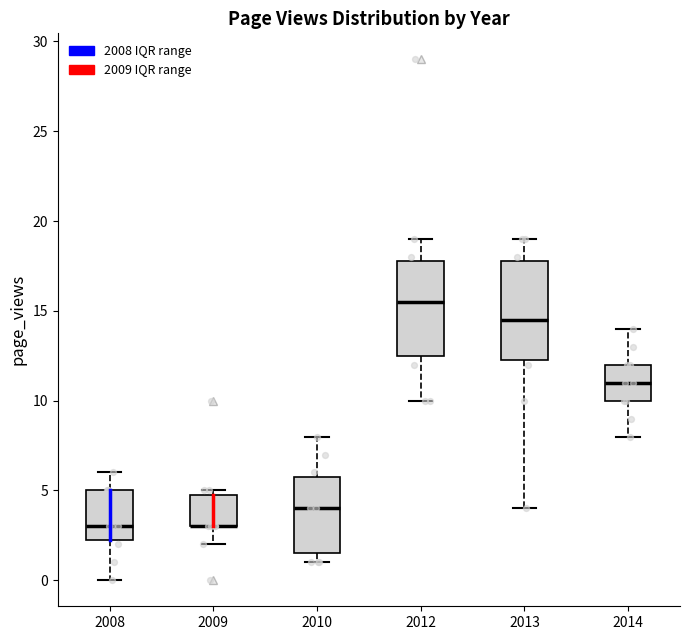

Where does the lower whisker of the box at x = 2013 end on the y-axis? The values are not printed on the chart, so give them approximately, as read against the axis.

4.0